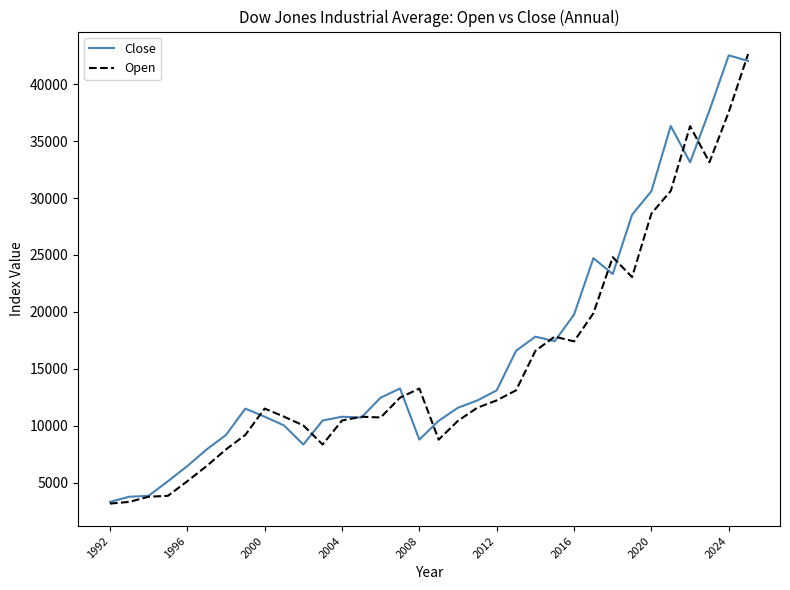

What is the greatest value displayed?

42660.1